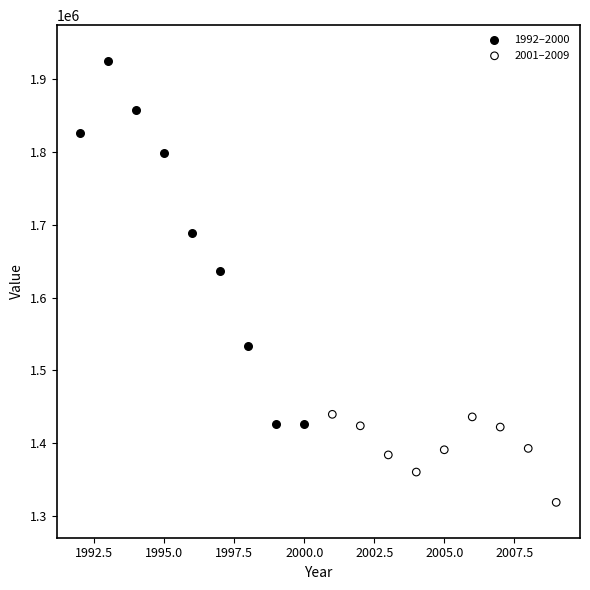

Which series has the largest Y range (max minus min)?

1992–2000